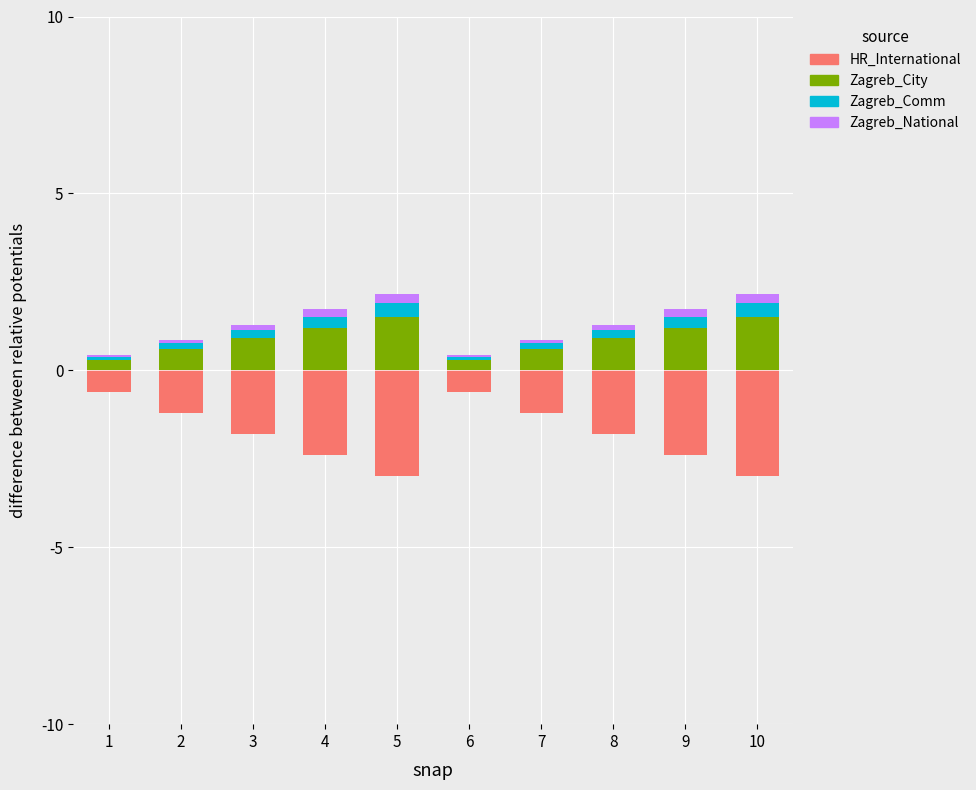

Does the chart contain stacked bars?

No